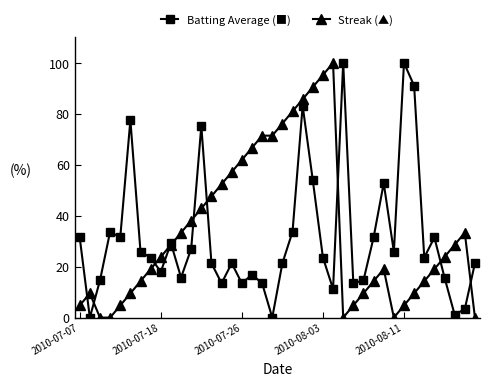

How many interior local peaks does the Batting Average (■) series have?

11